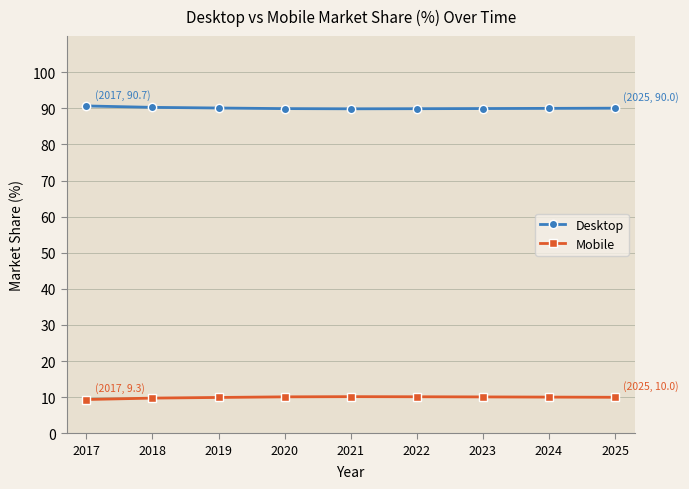

Is this an area chart (filled region under the line)?

No